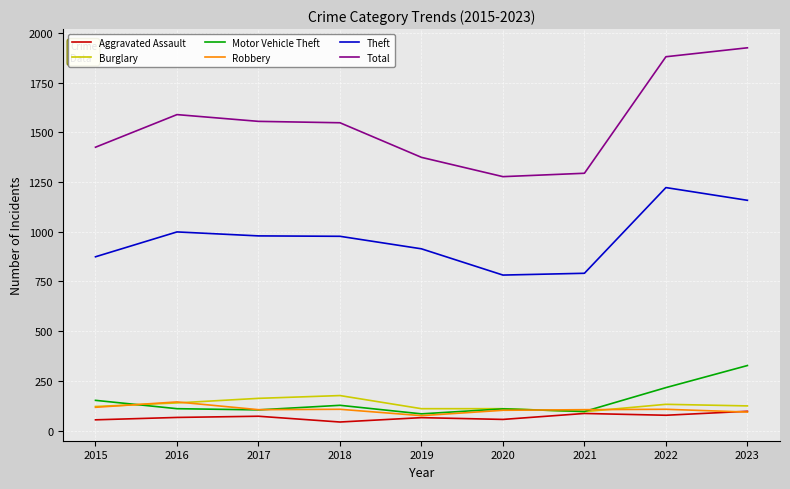

Where does the Total series first go above 1548?

2016